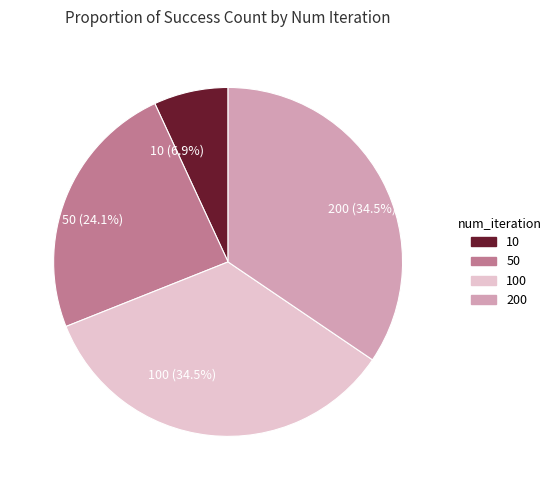

What is the smallest slice in the pie chart?

10 (6.9%)